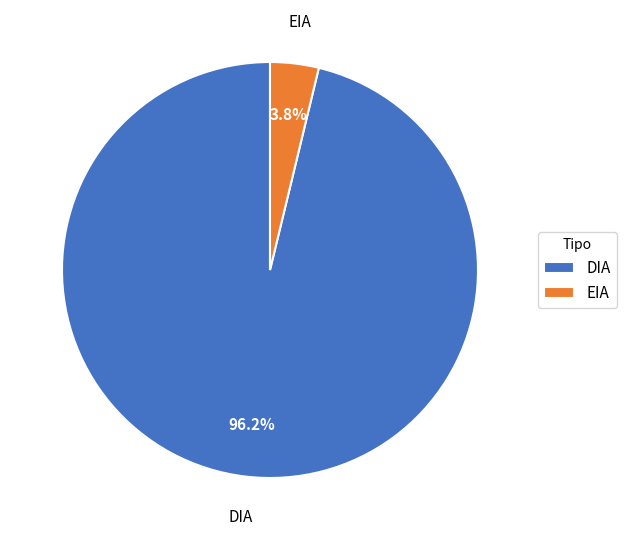

What is the smallest slice in the pie chart?

EIA